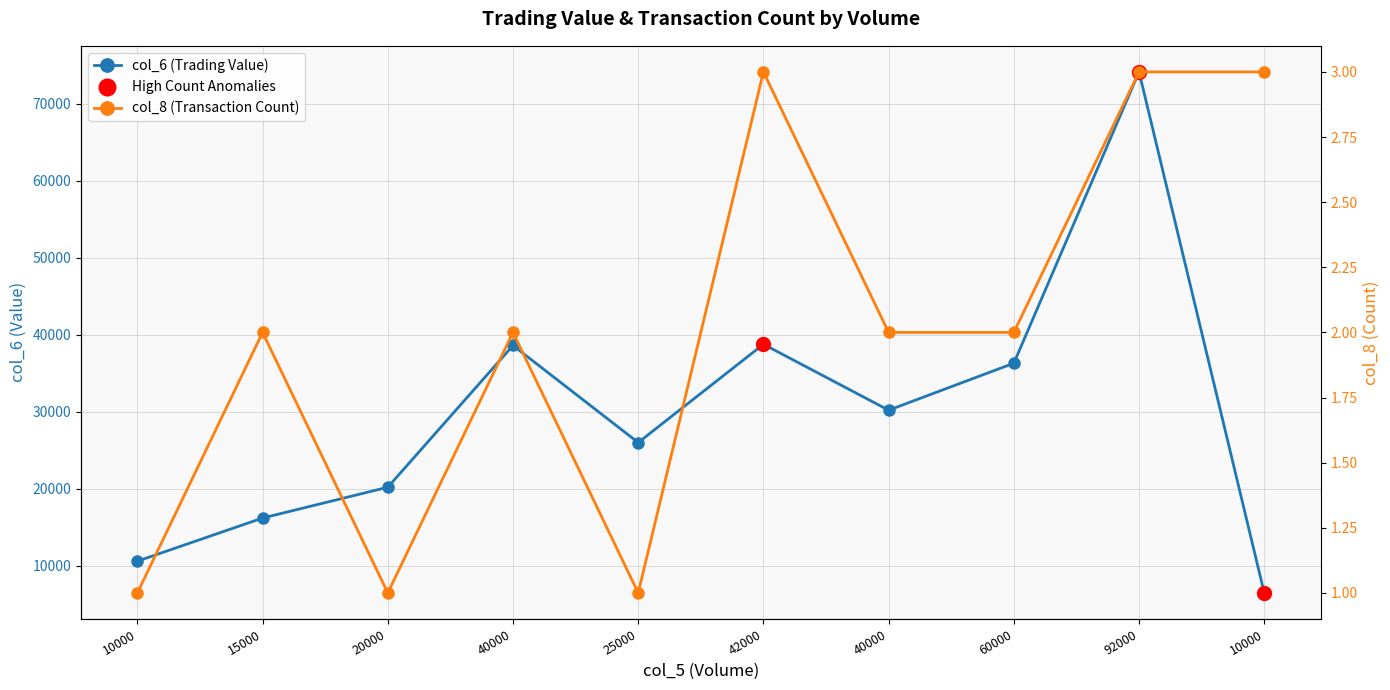

What is the total value across all series at 10000?

10601